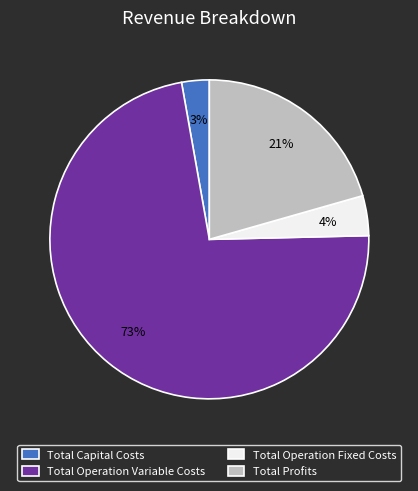

True or false: Total Profits accounts for 21% of the total.

True